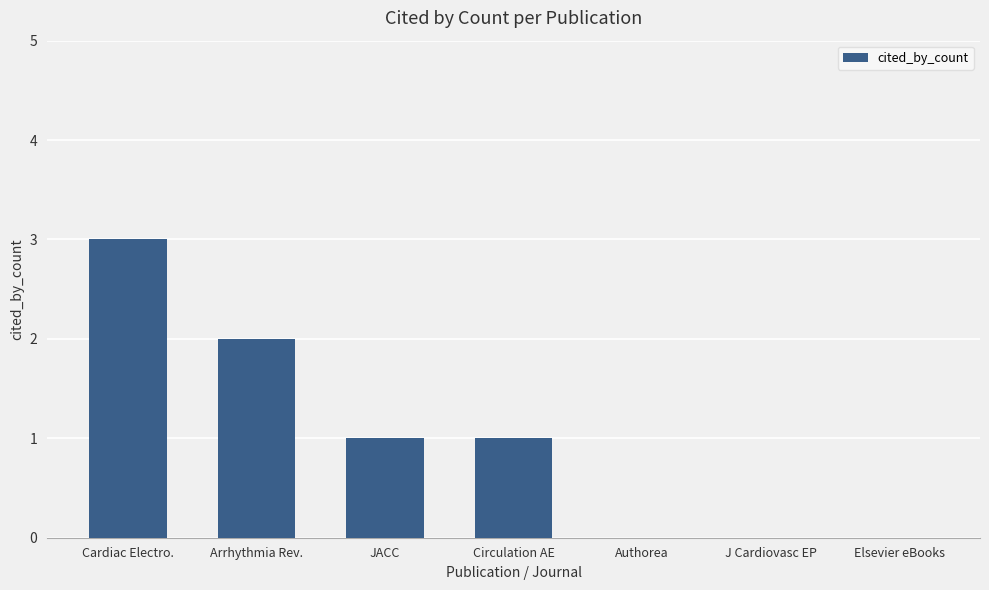

What is the maximum value shown in the chart?

3